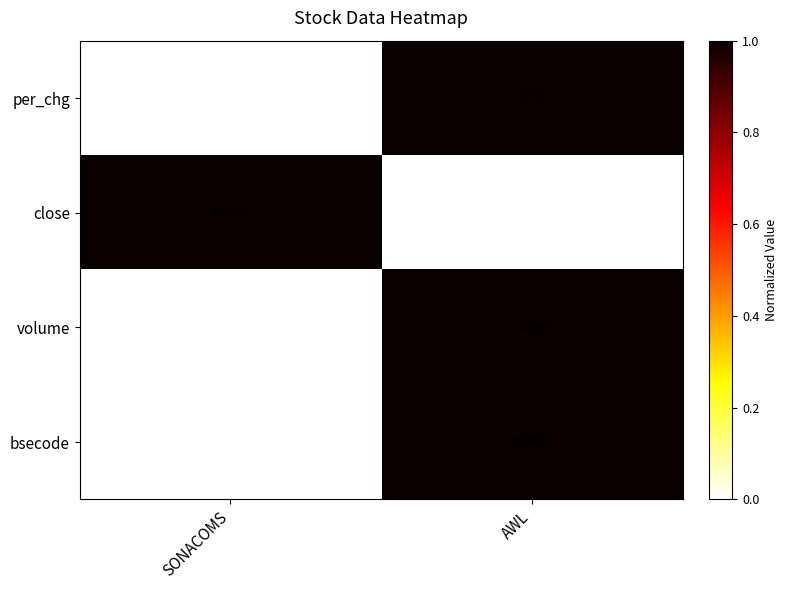

At which category is the sum across all series the highest?

AWL